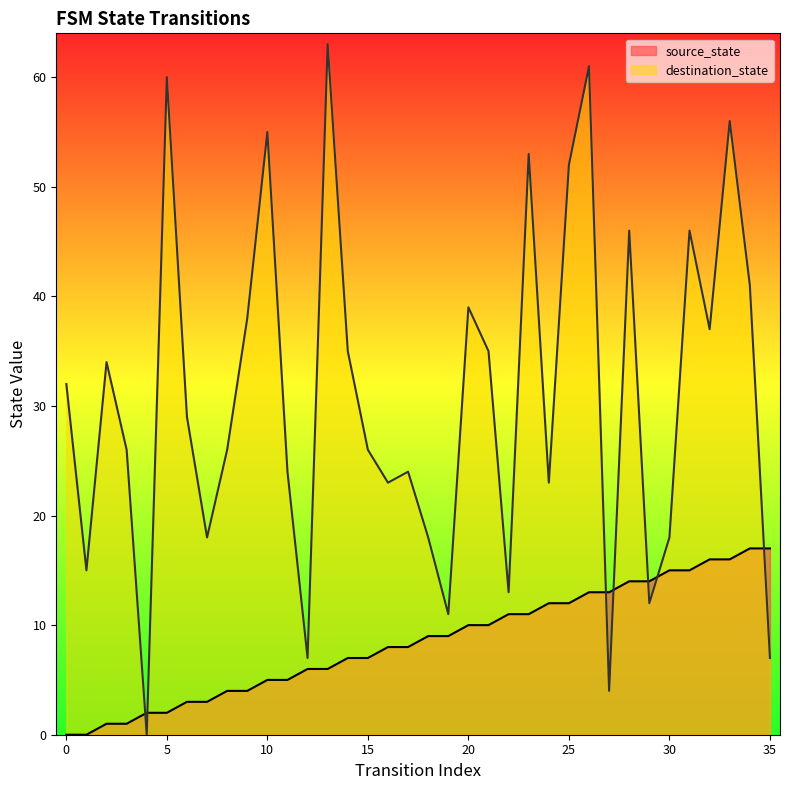

How many values in the source_state series exceed 9?

16